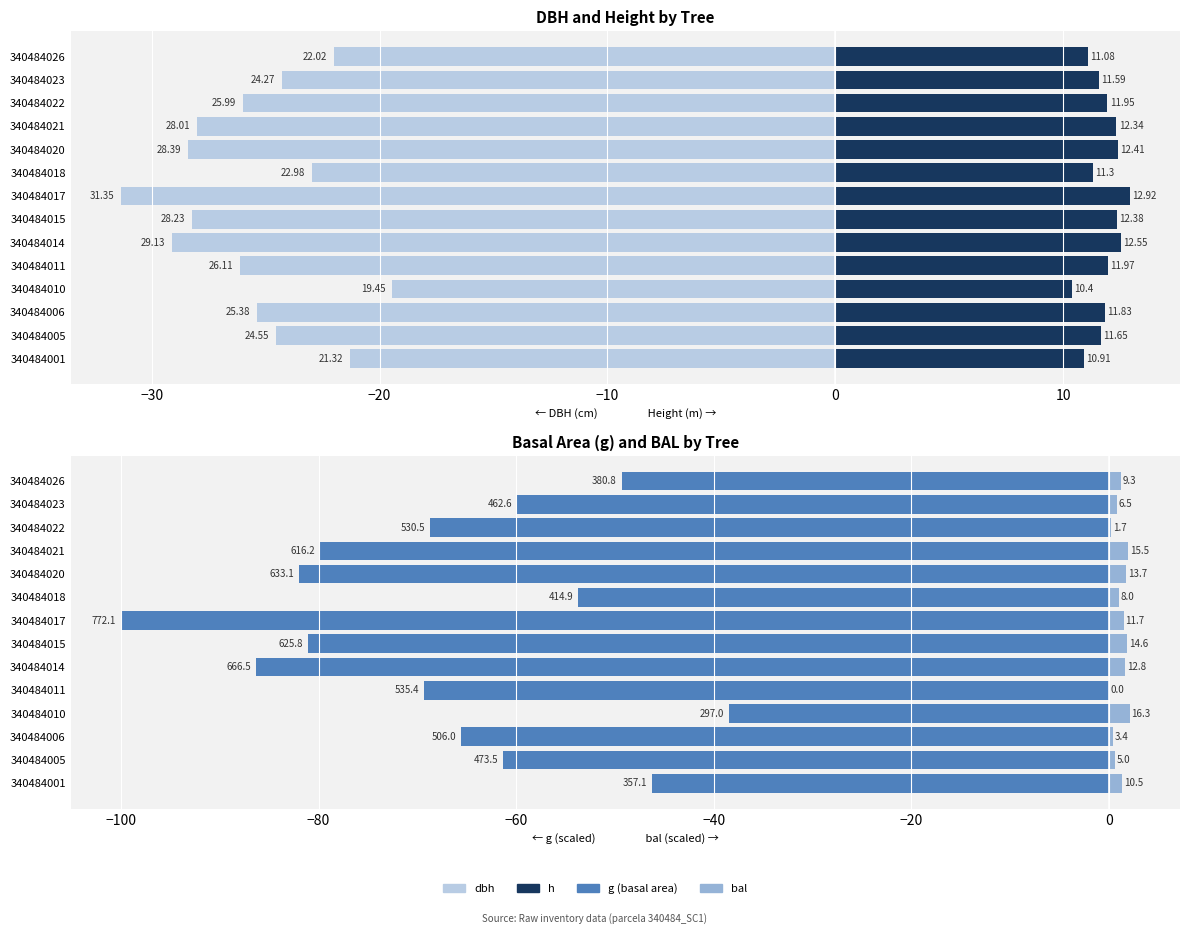

What is the difference between the dbh values at 340484017 and 340484020?

3.0